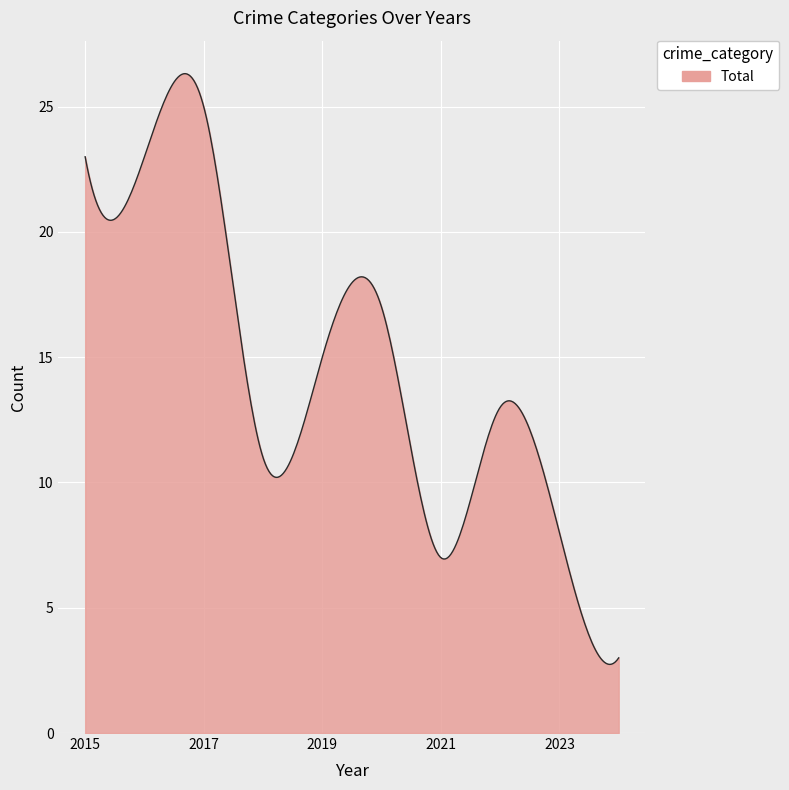

Does the chart display data point markers on the line(s)?

No